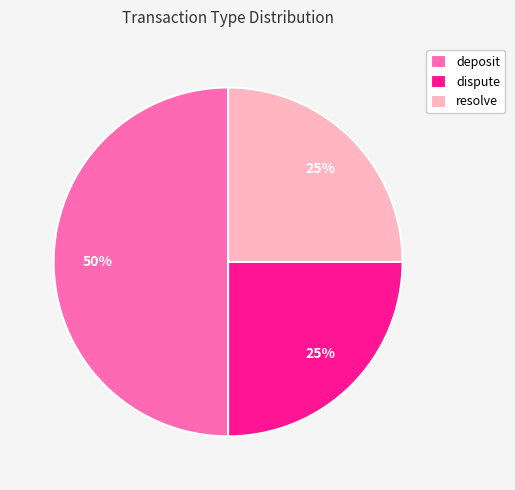

Which slice is the largest?

deposit